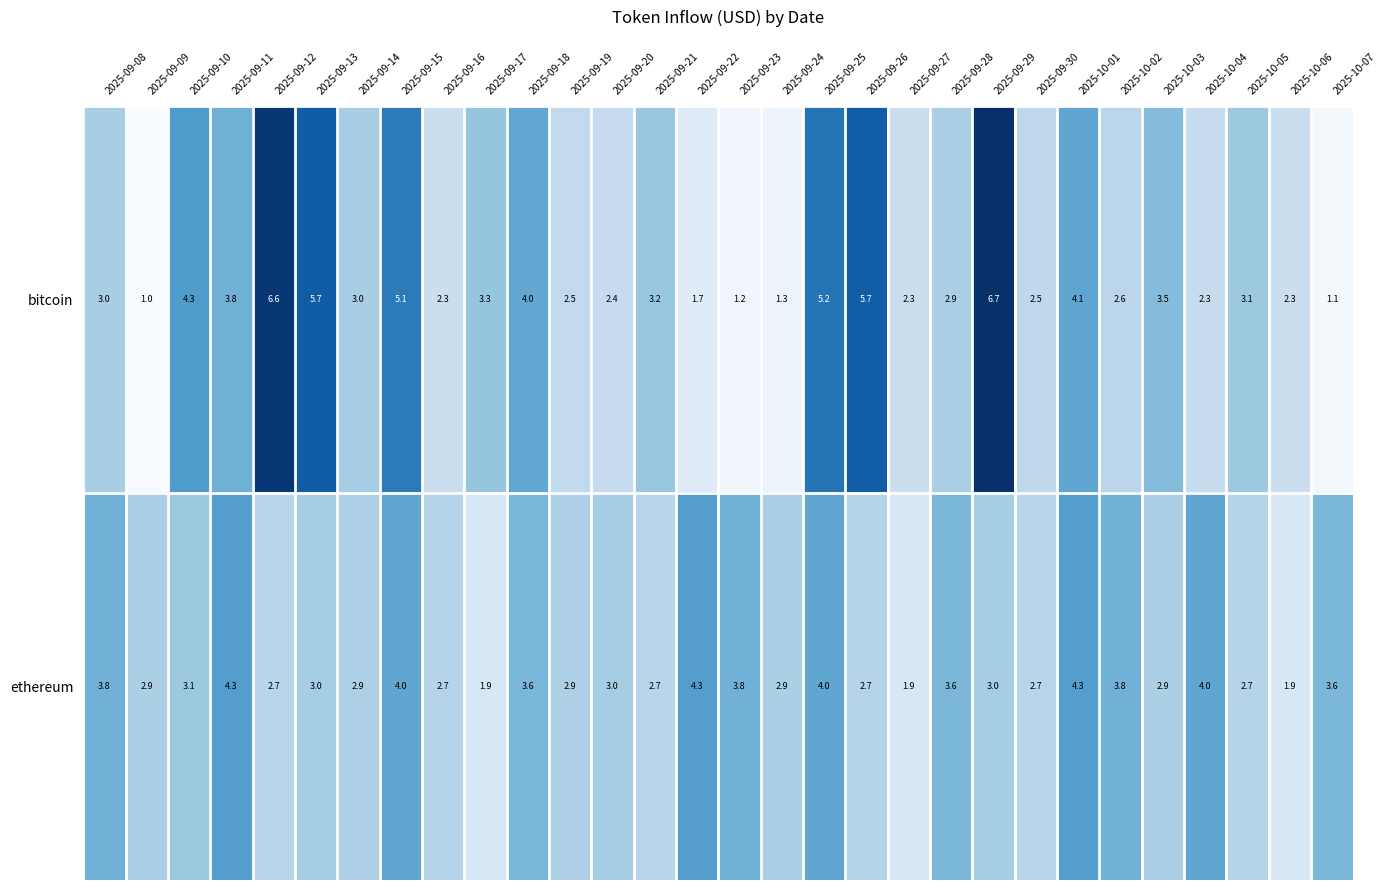

What is the maximum value for ethereum?

4.3